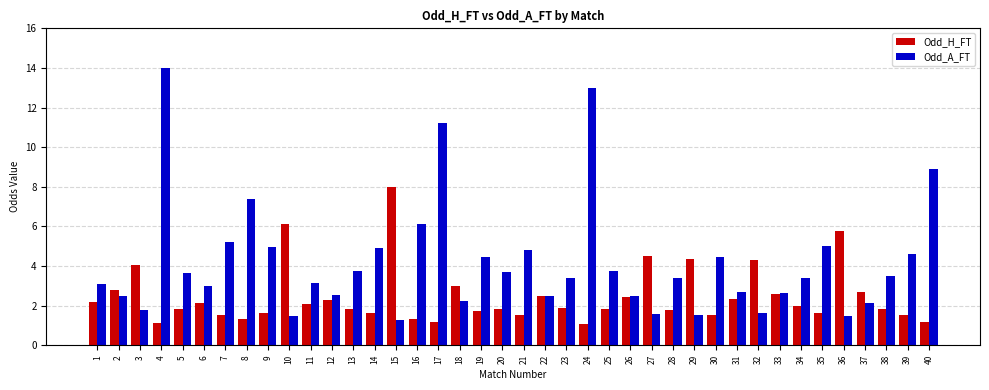

How many data points does each series have?

40